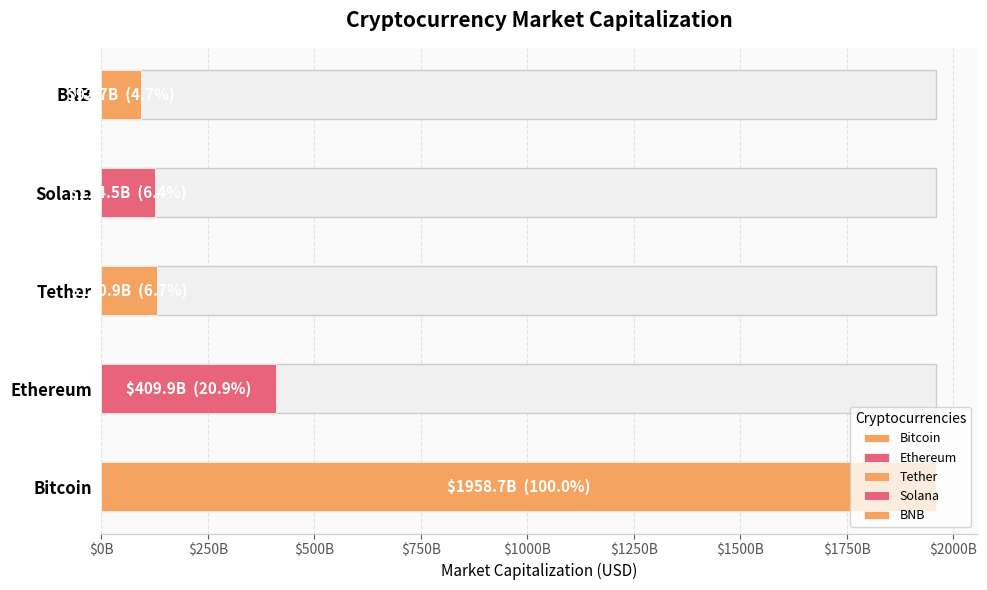

What is the minimum value shown in the chart?

92659855271